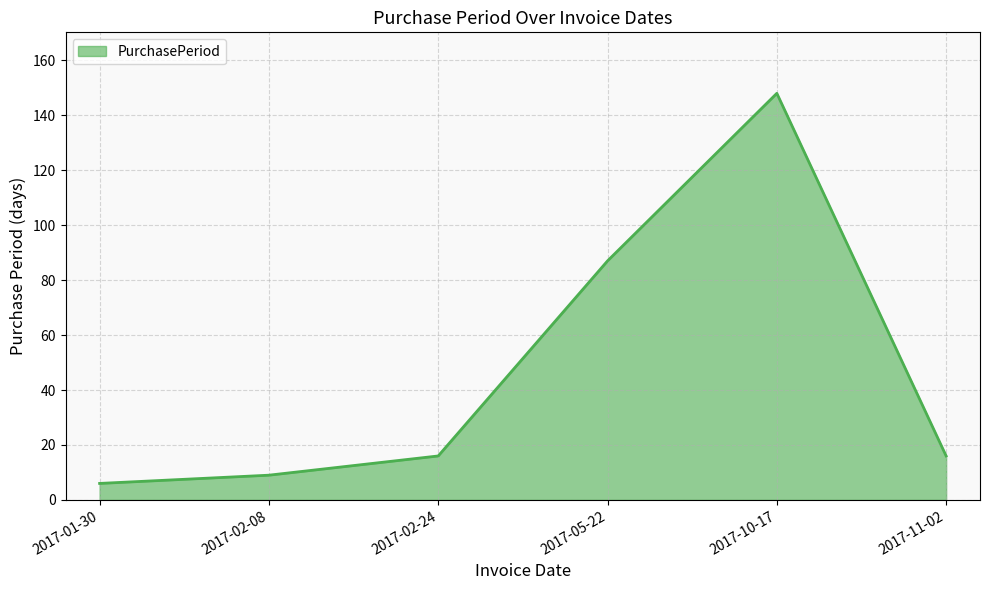

Which category has the lowest value across all series?

2017-01-30